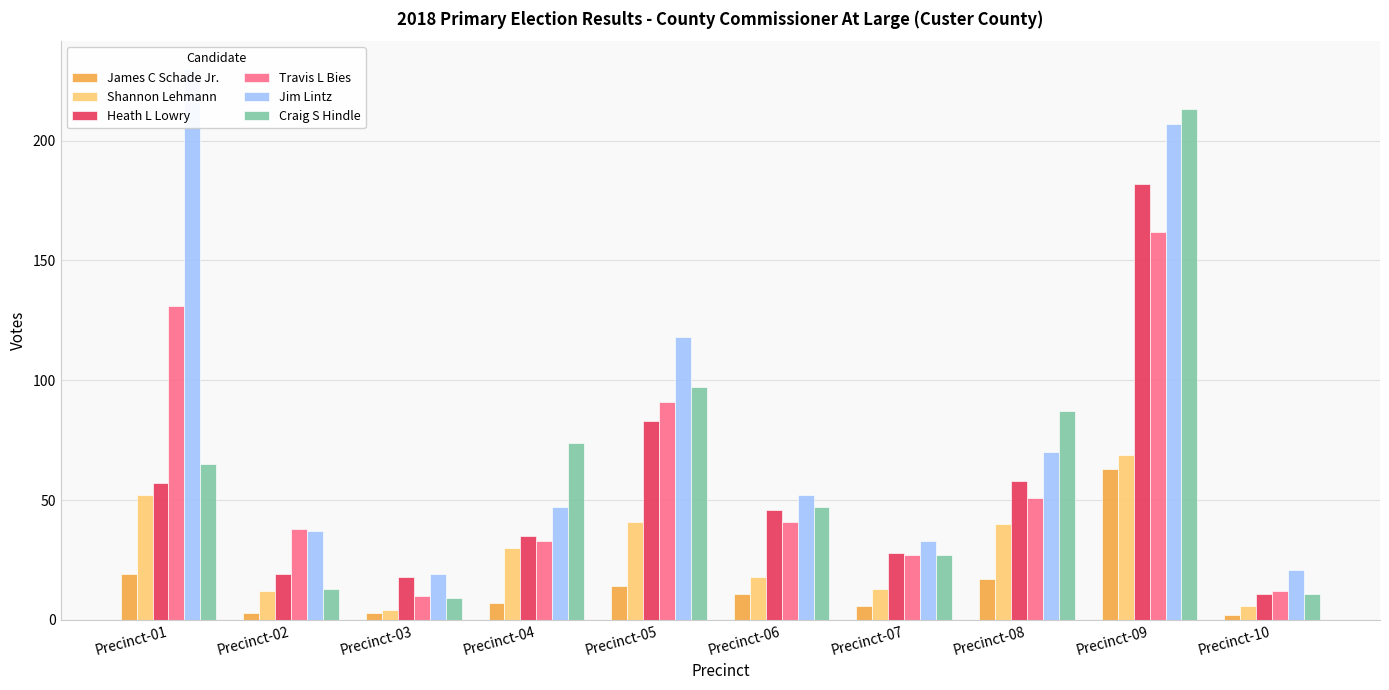

How many bars are there in each group?

6